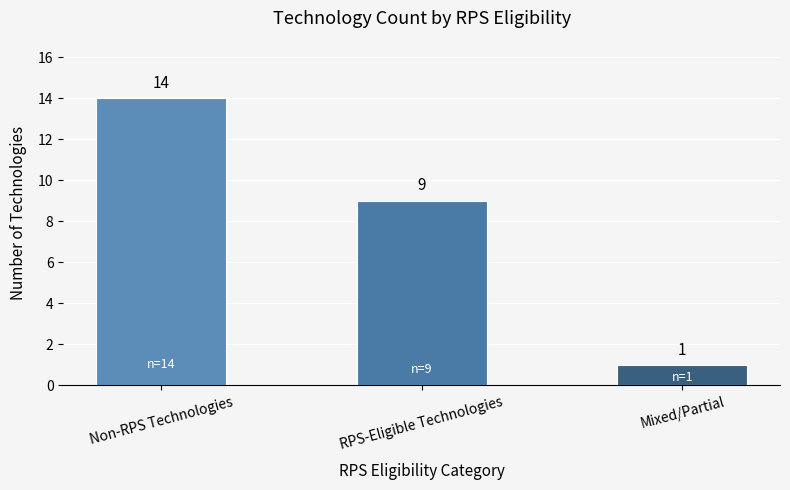

How many bars are there in total?

3